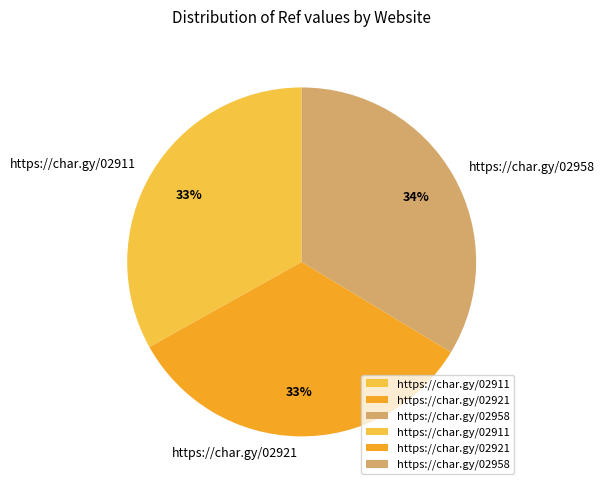

To the nearest percent, what is the combined percentage of https://char.gy/02921 and https://char.gy/02911?

66%